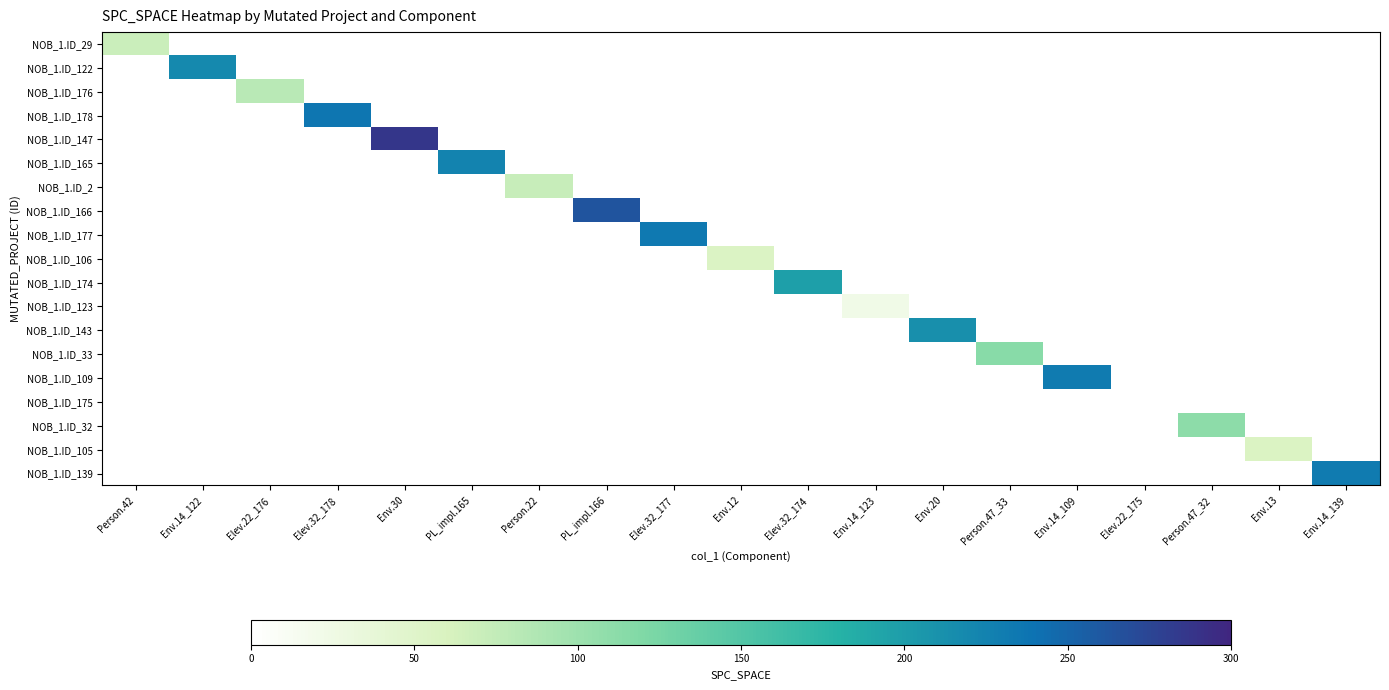

List the series in order of their peak value, highest first.

NOB_1.ID_147, NOB_1.ID_166, NOB_1.ID_178, NOB_1.ID_177, NOB_1.ID_109, NOB_1.ID_139, NOB_1.ID_165, NOB_1.ID_122, NOB_1.ID_143, NOB_1.ID_174, NOB_1.ID_33, NOB_1.ID_32, NOB_1.ID_176, NOB_1.ID_2, NOB_1.ID_29, NOB_1.ID_105, NOB_1.ID_106, NOB_1.ID_123, NOB_1.ID_175